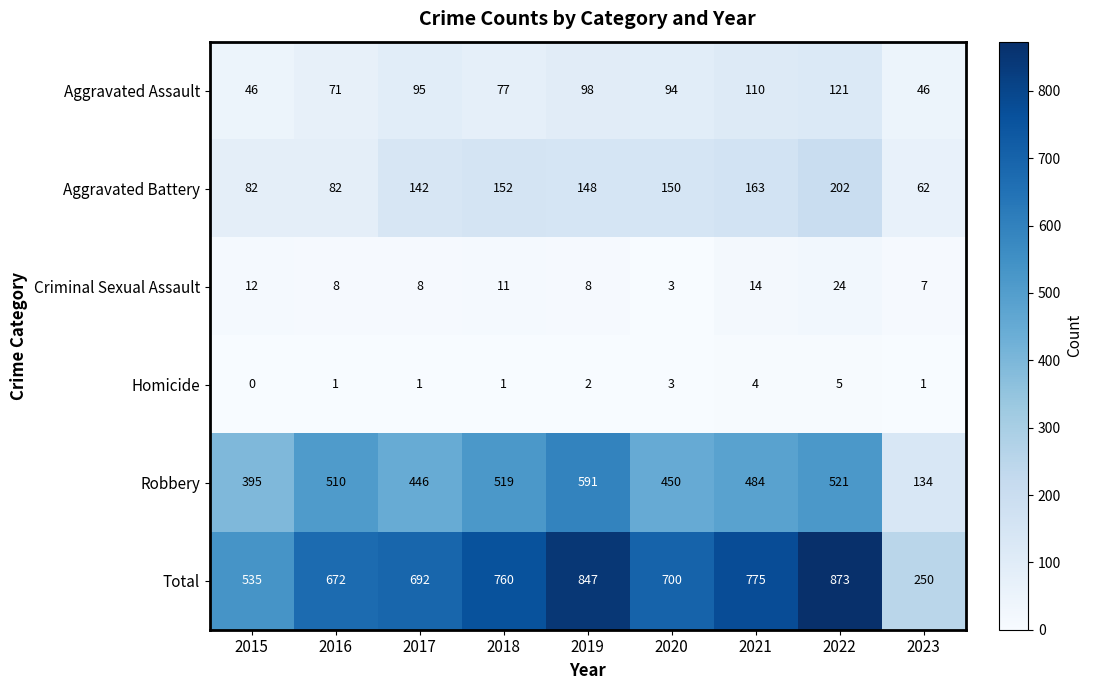

How many series are shown in this chart?

6